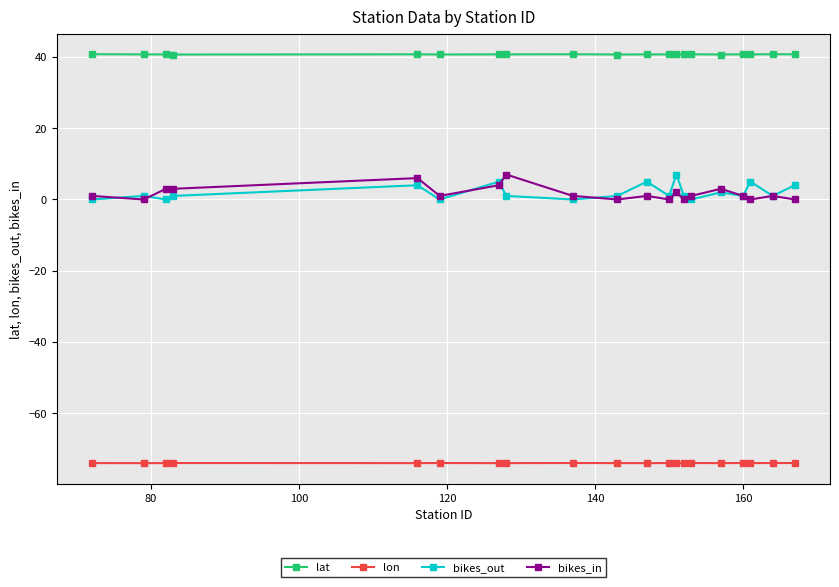

True or false: bikes_out and lat cross at least once.

False